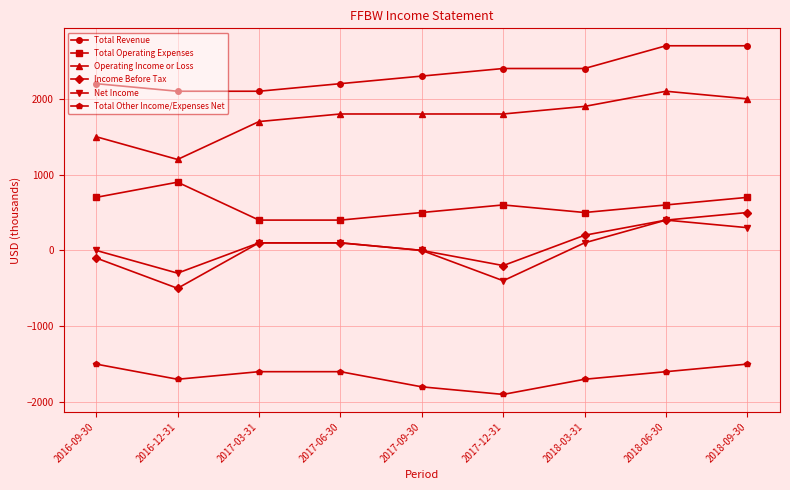

What is the difference between the maximum and minimum values in the Total Other Income/Expenses Net series?

400